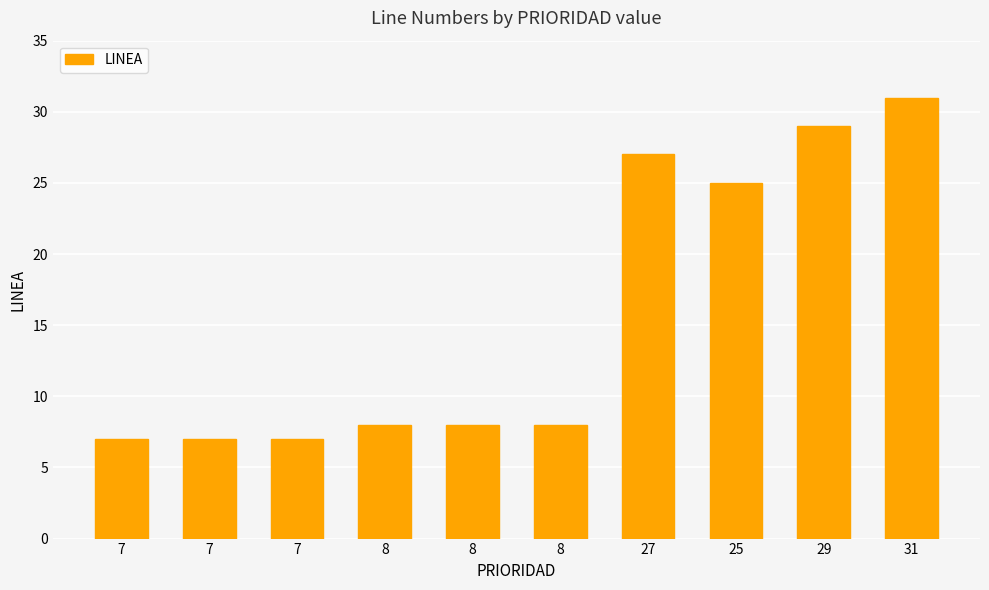

What is the approximate value at 29?

29